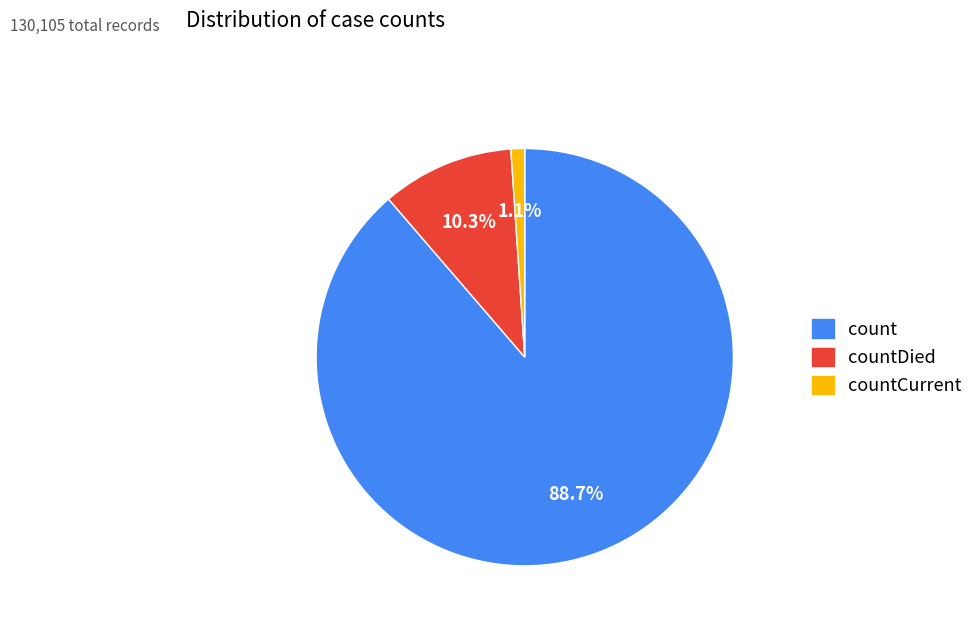

To the nearest percent, what is the combined percentage of count and countDied?

99%